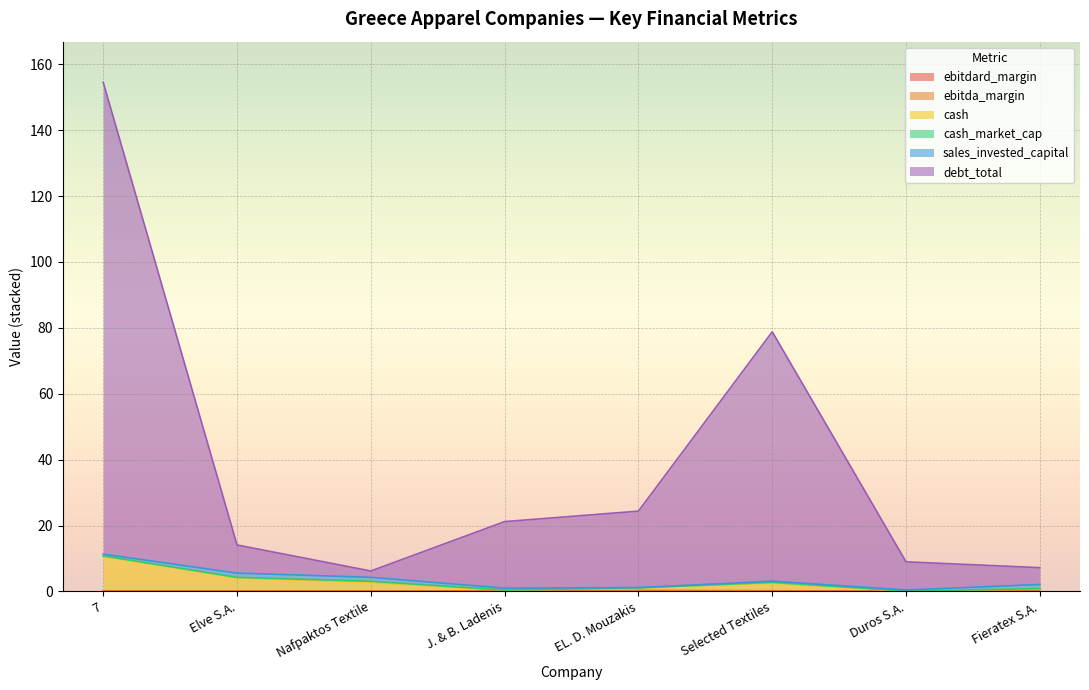

What position from the left is Elve S.A.?

2